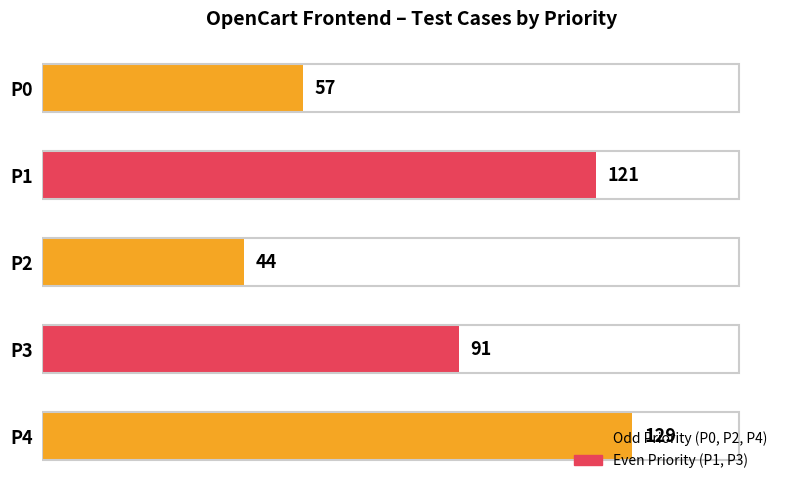

What value does the data have at P2, to the nearest 5?

45